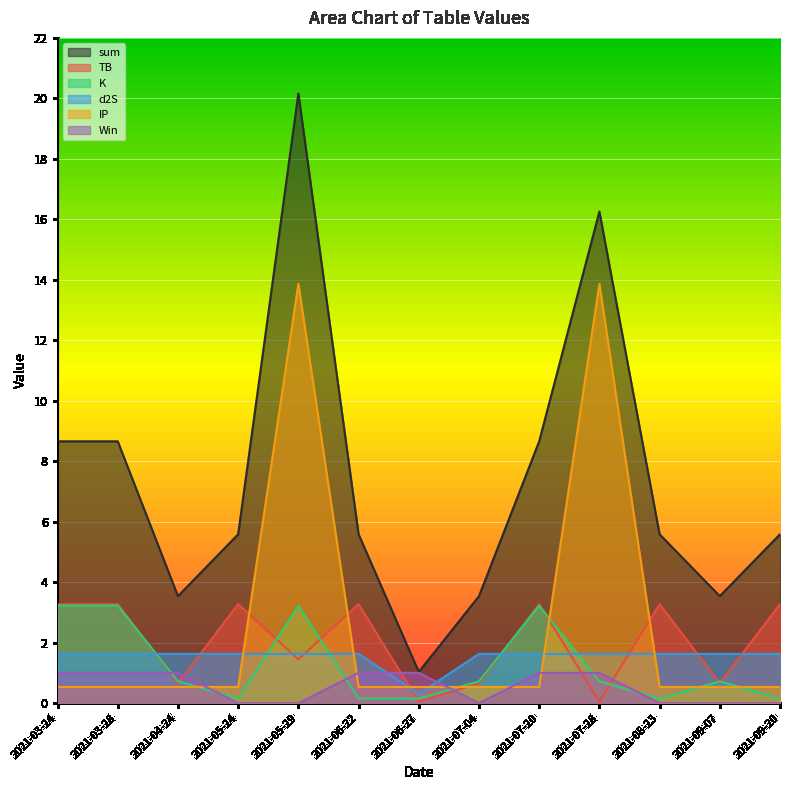

Which series has the largest total across all categories?

sum